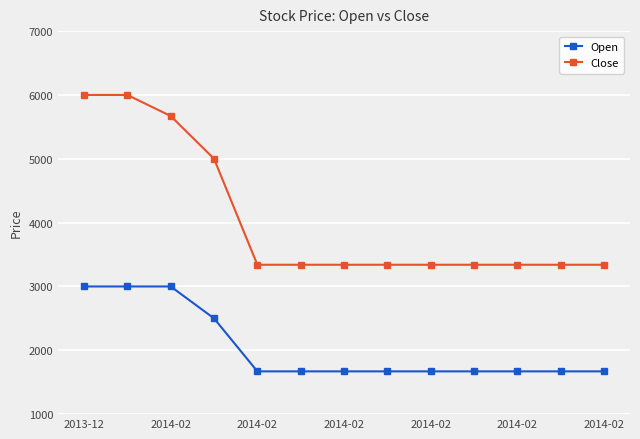

What is the average value of the Open series?

2041